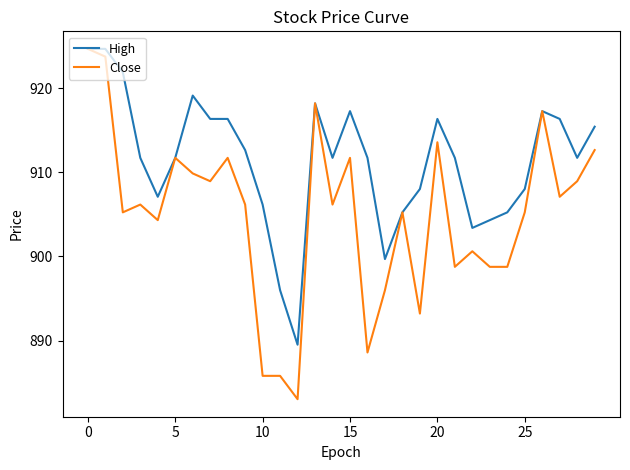

Which series has the largest total across all categories?

High